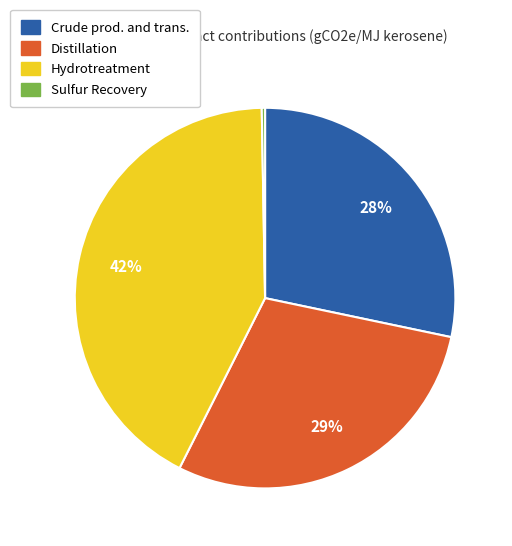

Is it true that Crude prod. and trans. is 43% of the pie?

False